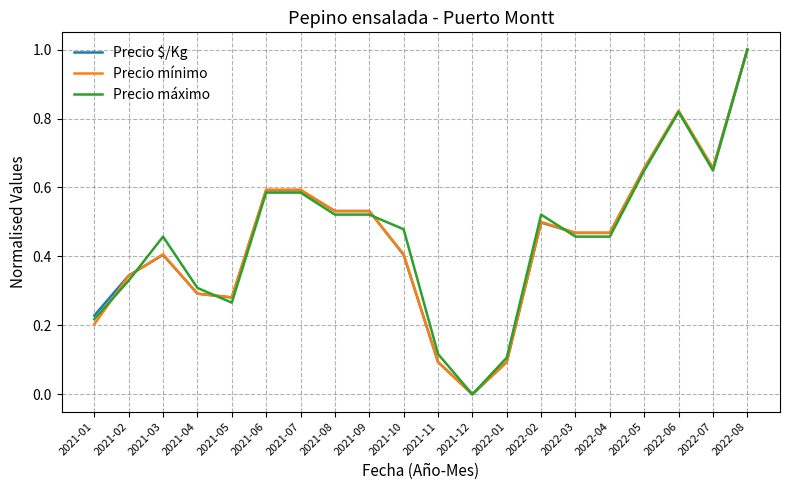

What is the greatest value displayed?

1.0